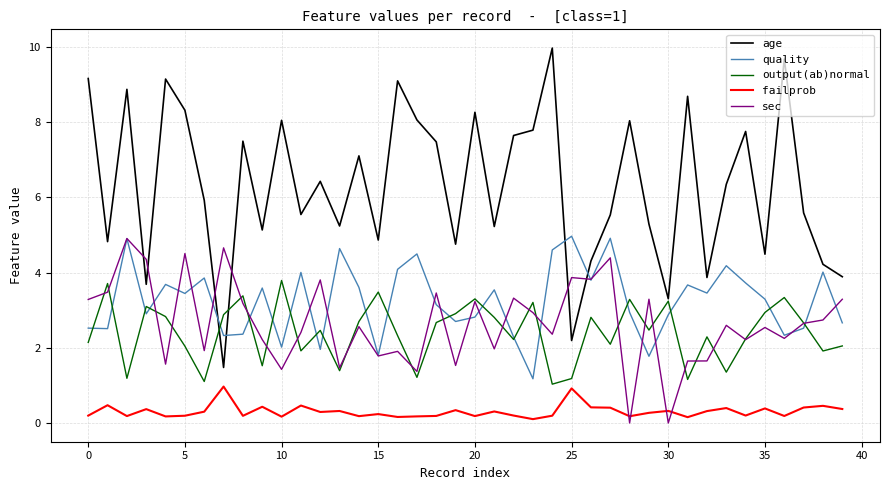

Which series has the largest total across all categories?

age